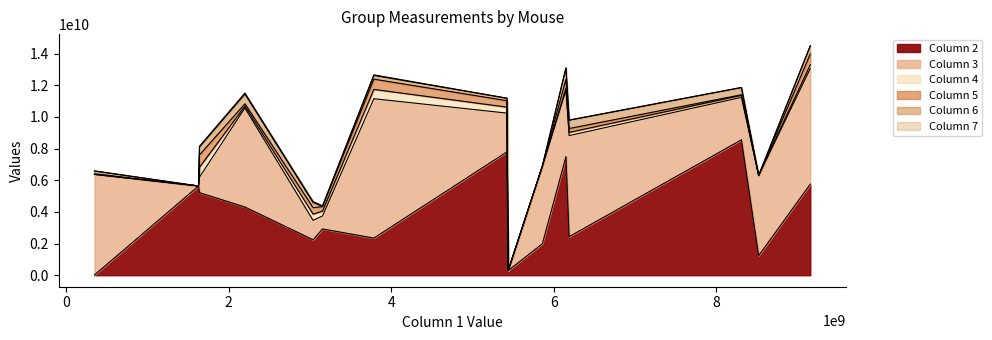

Does the chart have visible grid lines?

No